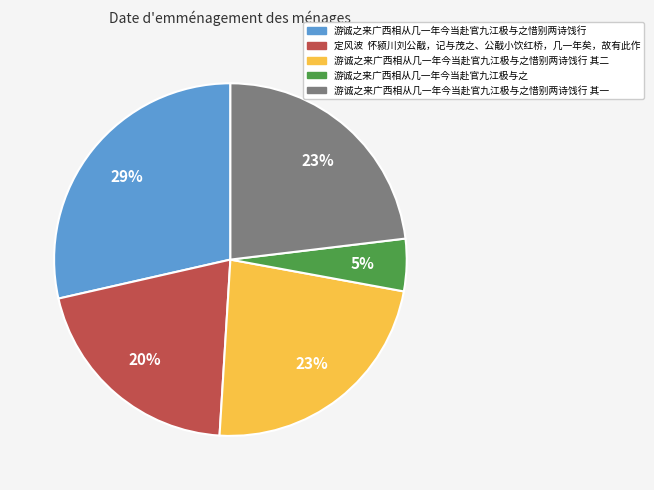

To the nearest percent, what is the difference between the largest and smallest slice percentages?

24%